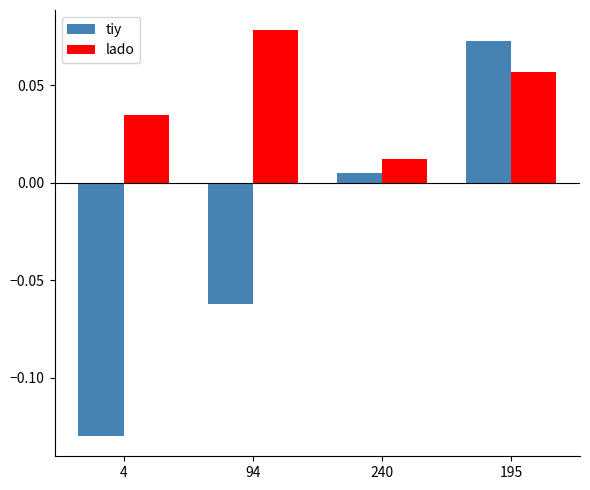

Rank the series by their average value, from lowest to highest.

tiy, lado